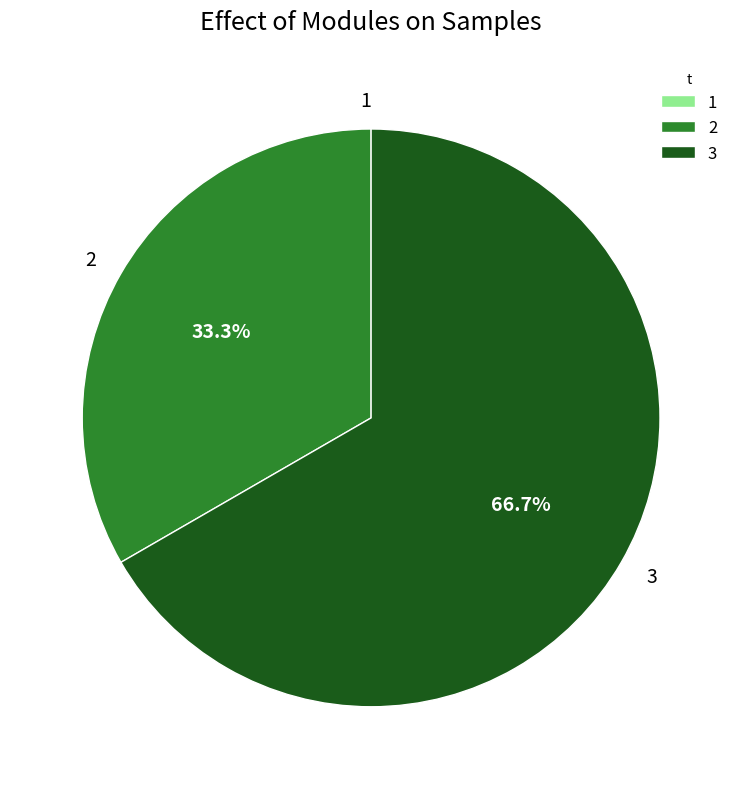

What portion of the pie excludes 2?

66.7%